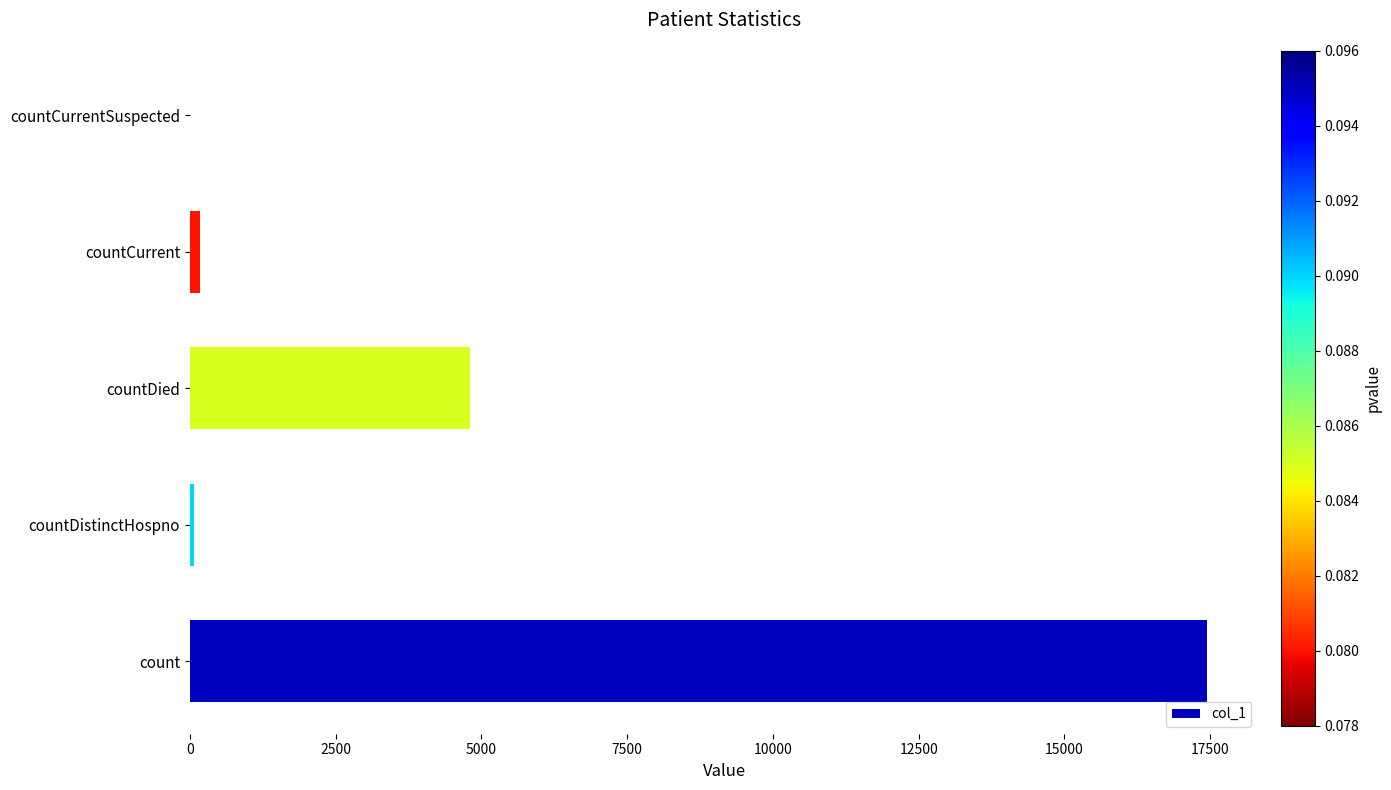

How many distinct data groups are displayed?

1